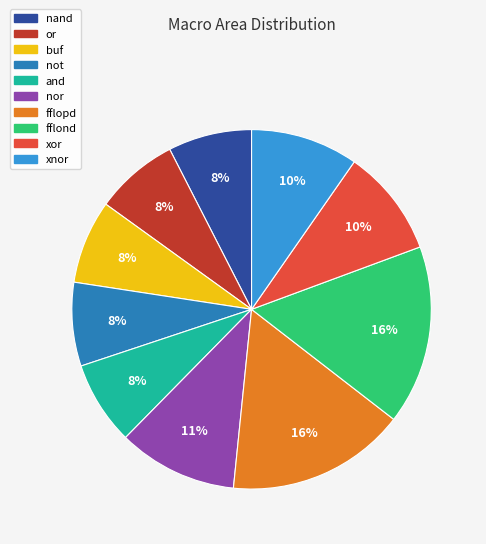

What percentage is the xor slice, to the nearest percent?

10%